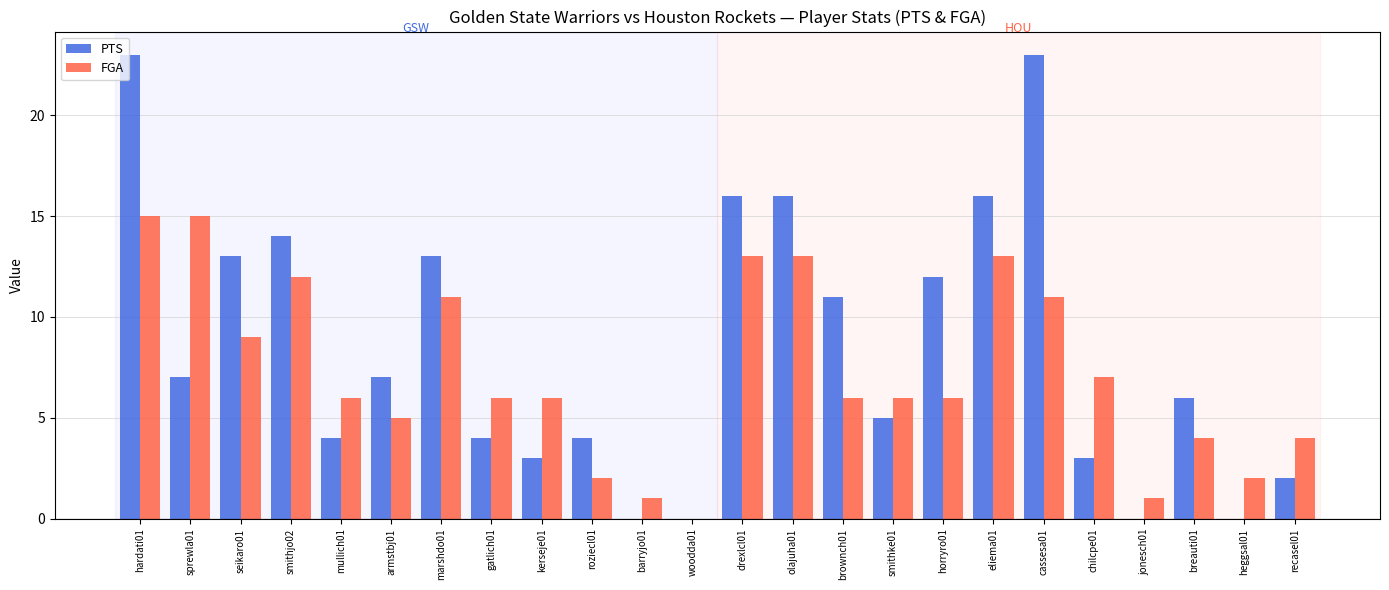

Where does the FGA series first go above 6?

hardati01